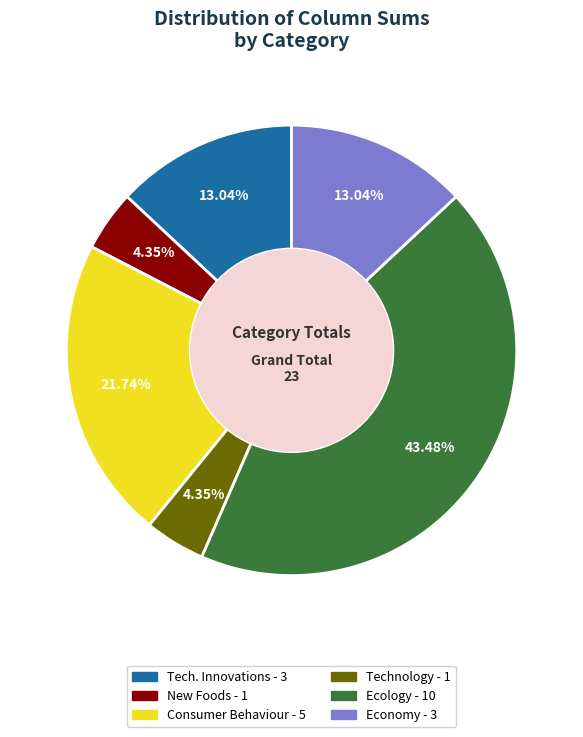

Is there a majority slice in this chart?

No